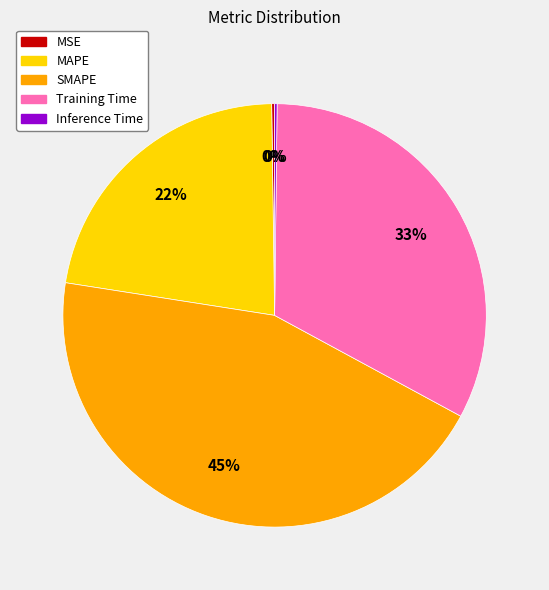

Is SMAPE the majority of the pie?

No